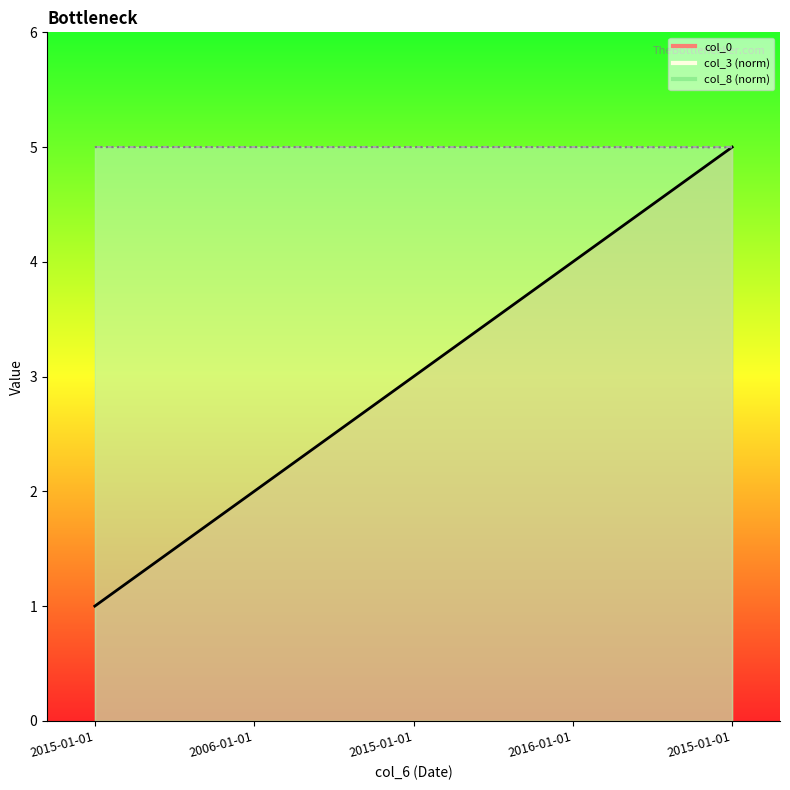

At how many categories does at least one series exceed 3?

5